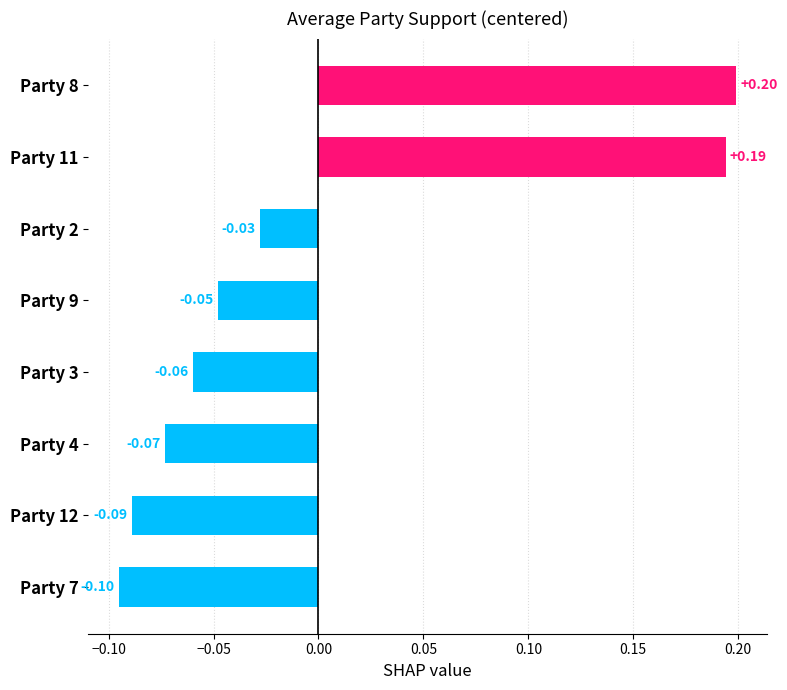

Which has a higher value, Party 11 or Party 3?

Party 11